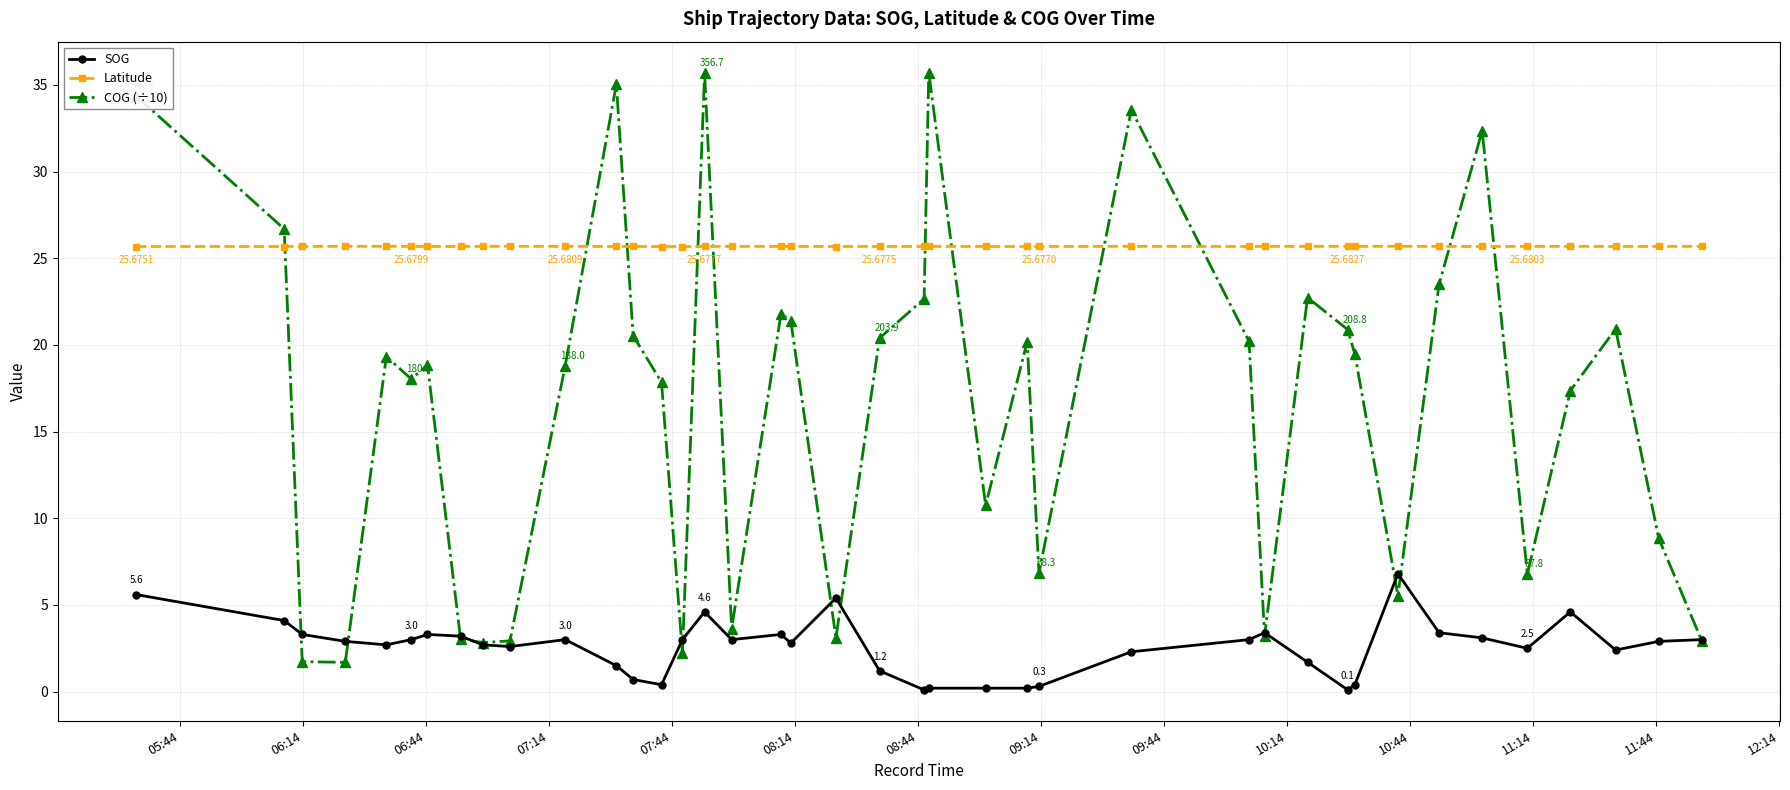

What is the average value of the SOG series?

2.6